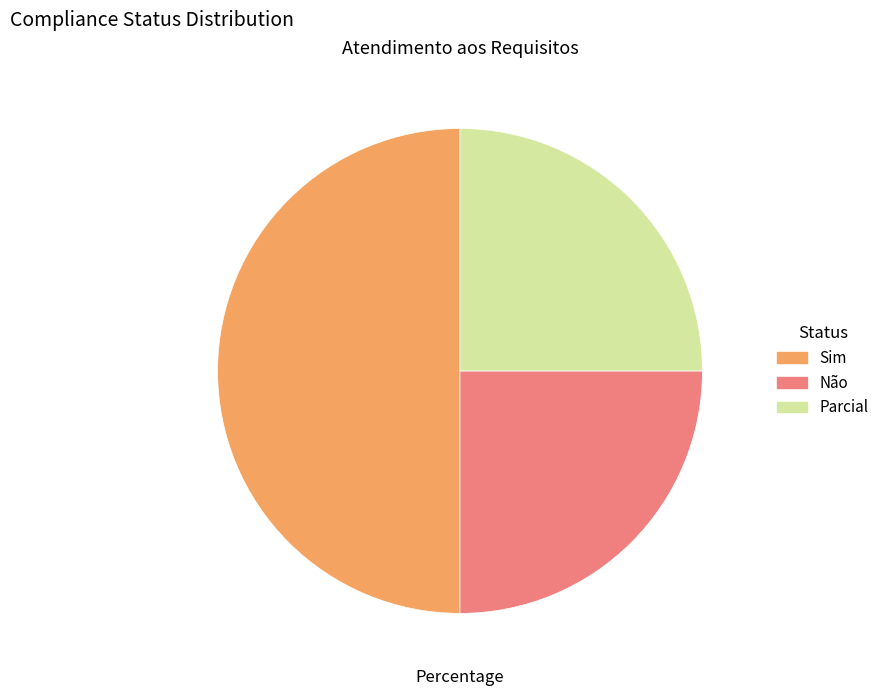

Count the number of slices in the pie.

3